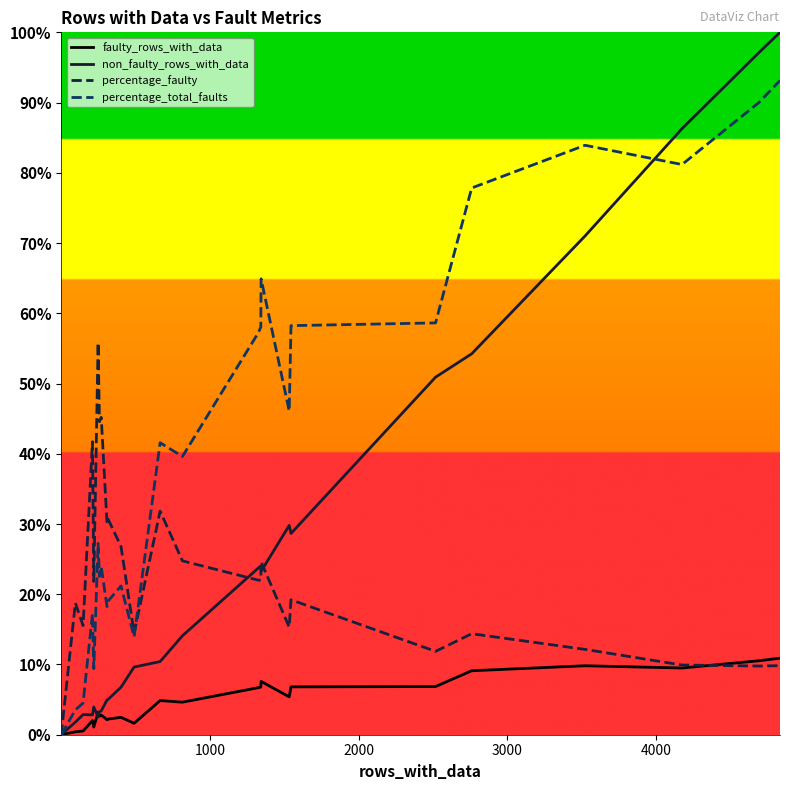

What is the sum of all faulty_rows_with_data values?

120.6